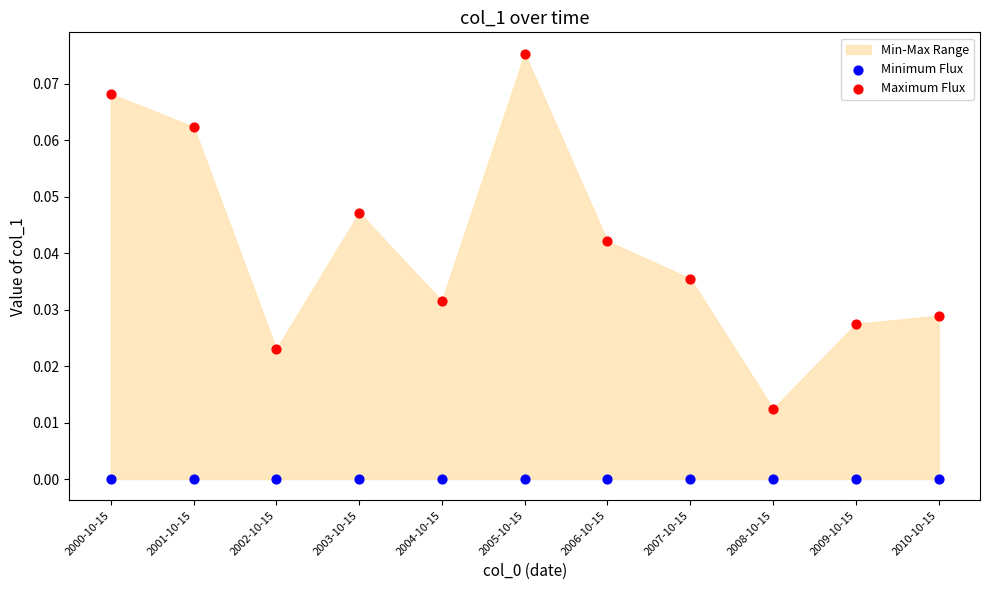

Which series reaches the maximum Y coordinate?

Maximum Flux